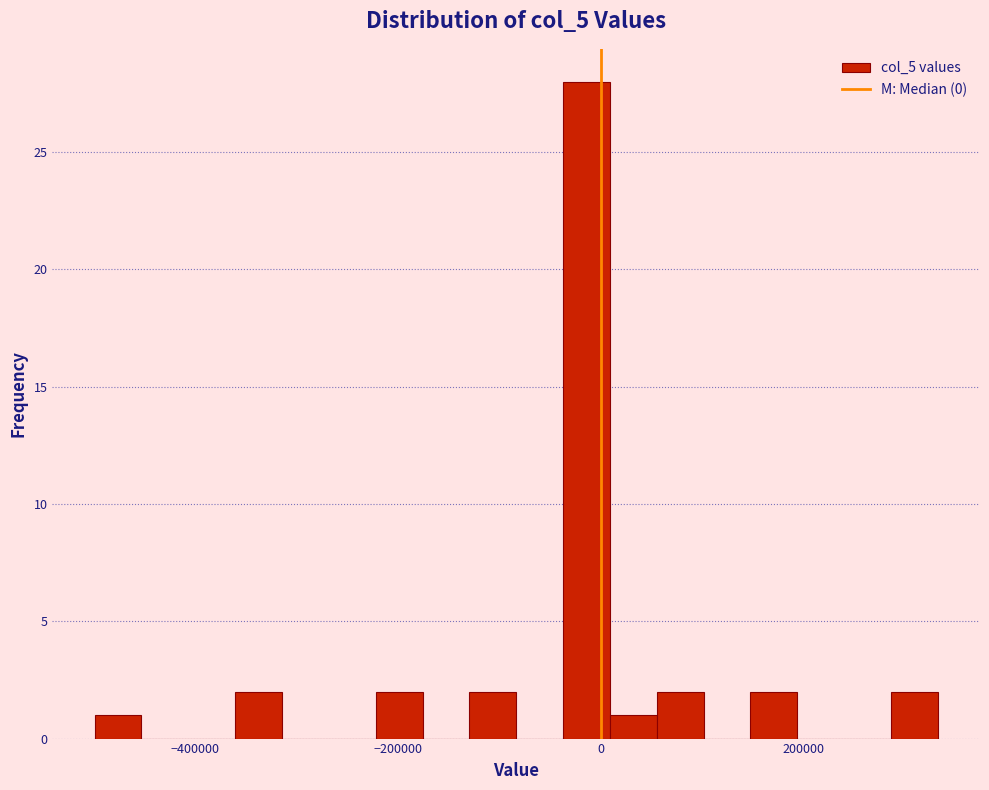

Around what value on the x-axis is the tallest bar? Give the approximate position of its centre, as read against the axis.

-20000